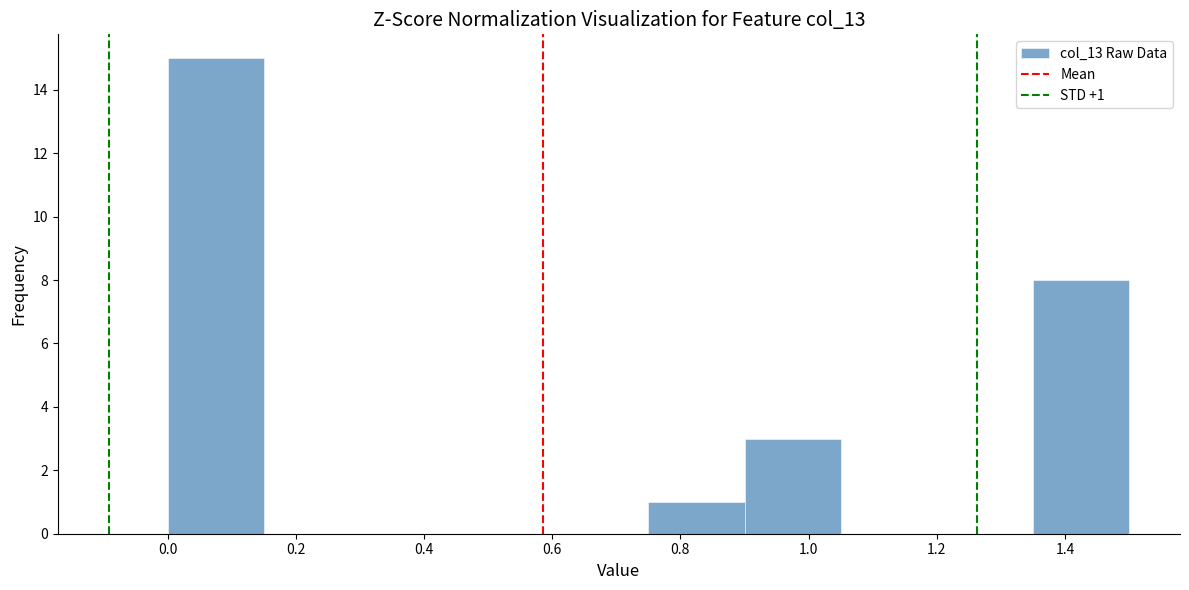

Which range on the x-axis has the tallest bar?

0.00 to 0.15